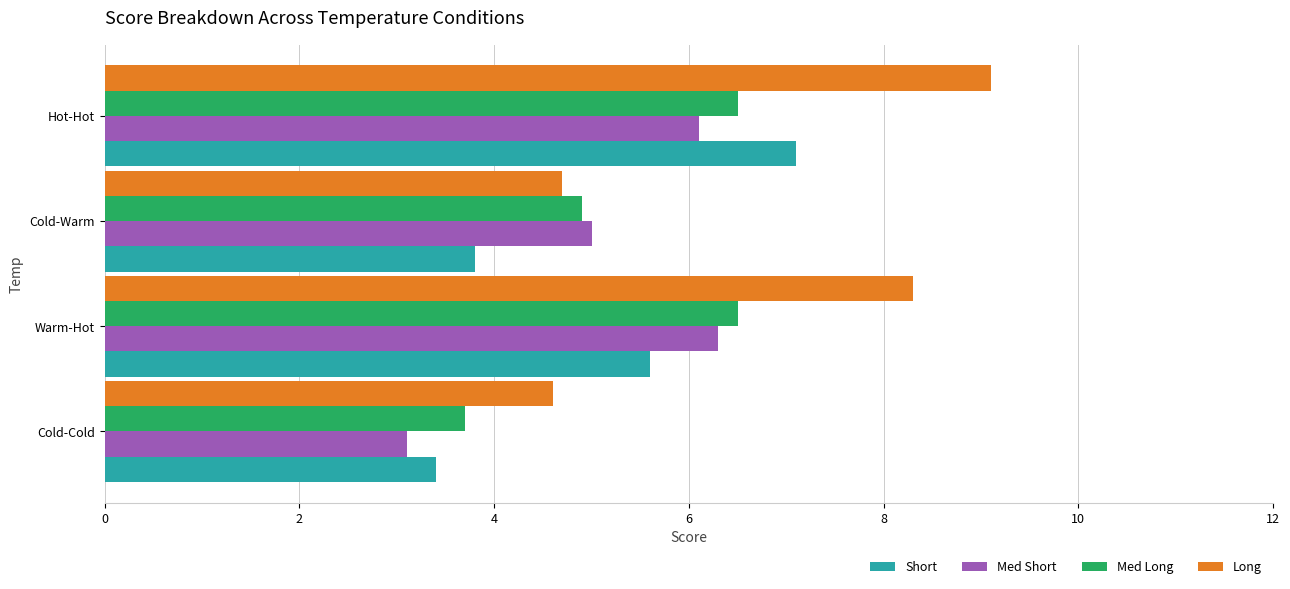

Rank the categories by Short value from lowest to highest.

Cold-Cold, Cold-Warm, Warm-Hot, Hot-Hot